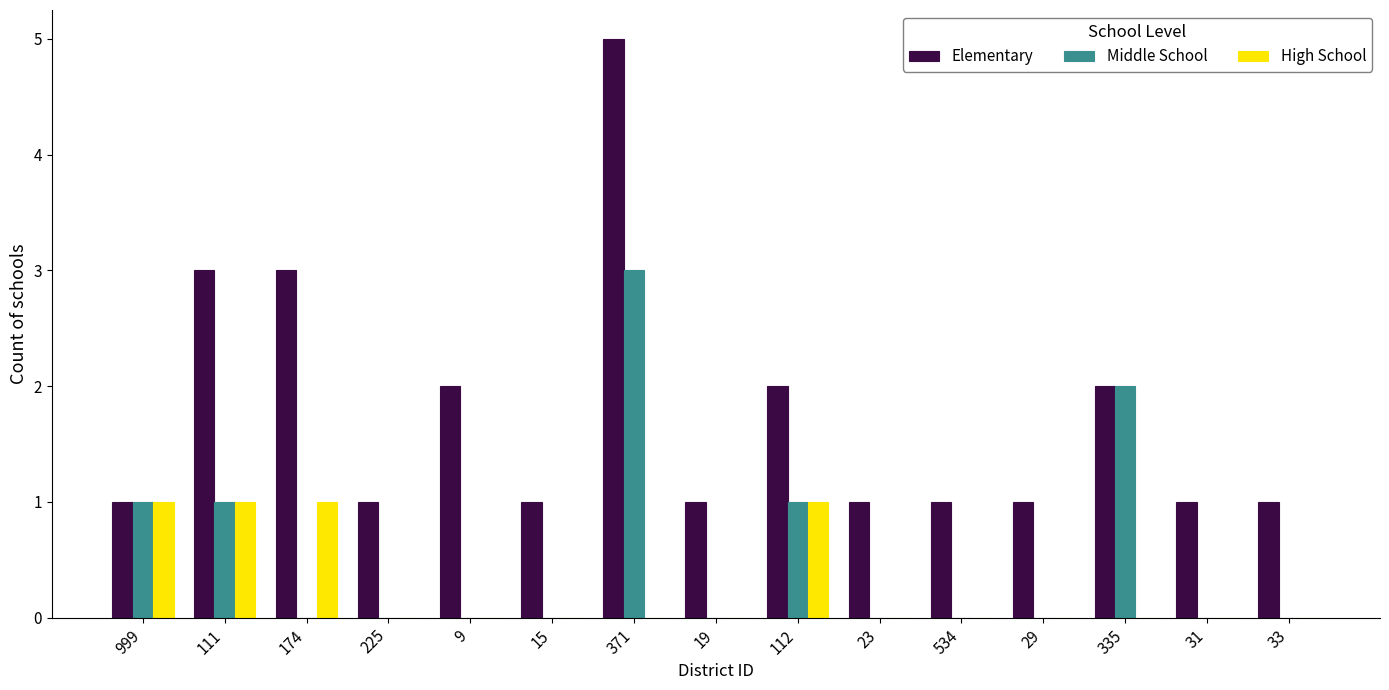

What is the spread (max minus min) of values at 23?

1